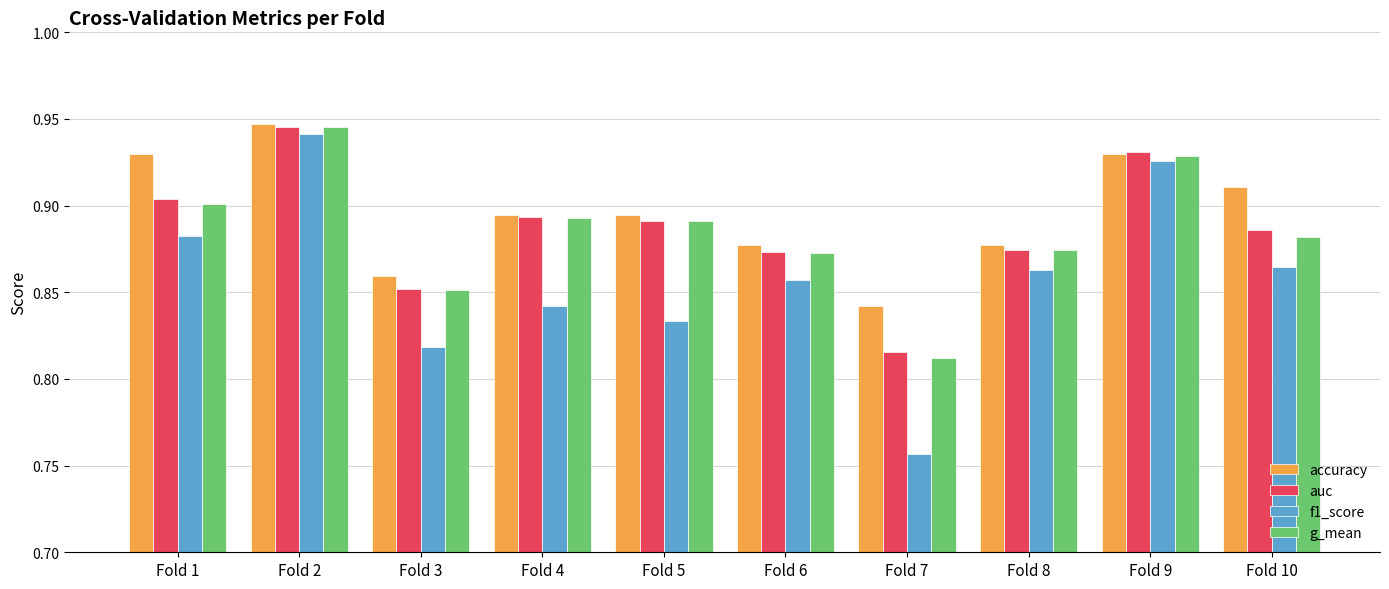

Is the value of g_mean at Fold 3 greater than the value of auc at Fold 8?

No